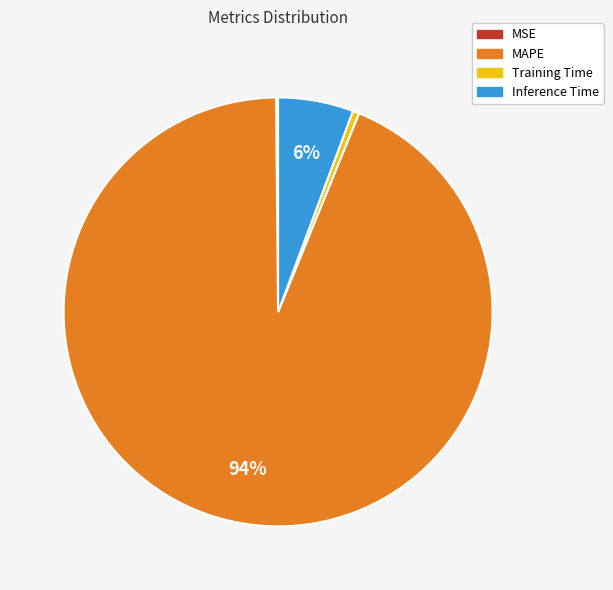

Do Training Time and Inference Time together represent more than half of the pie?

No